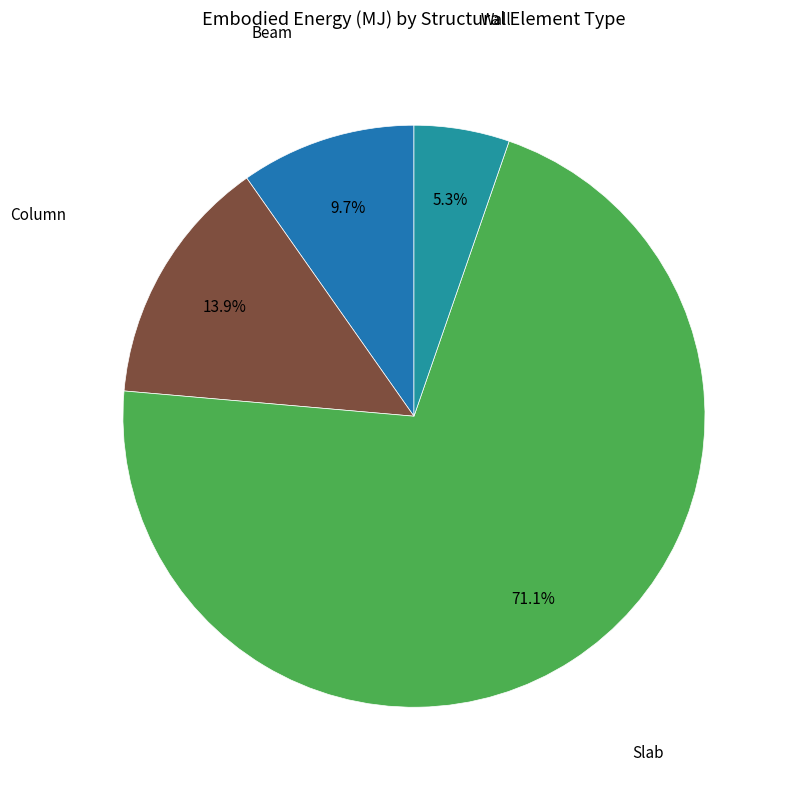

To the nearest percent, what is the average slice percentage?

25%